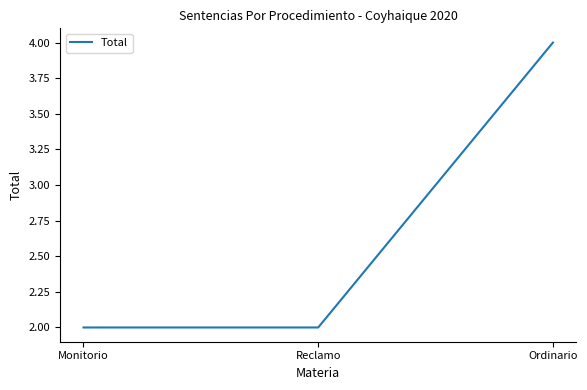

Approximately how many times larger is the value at Ordinario compared to Reclamo?

2.0